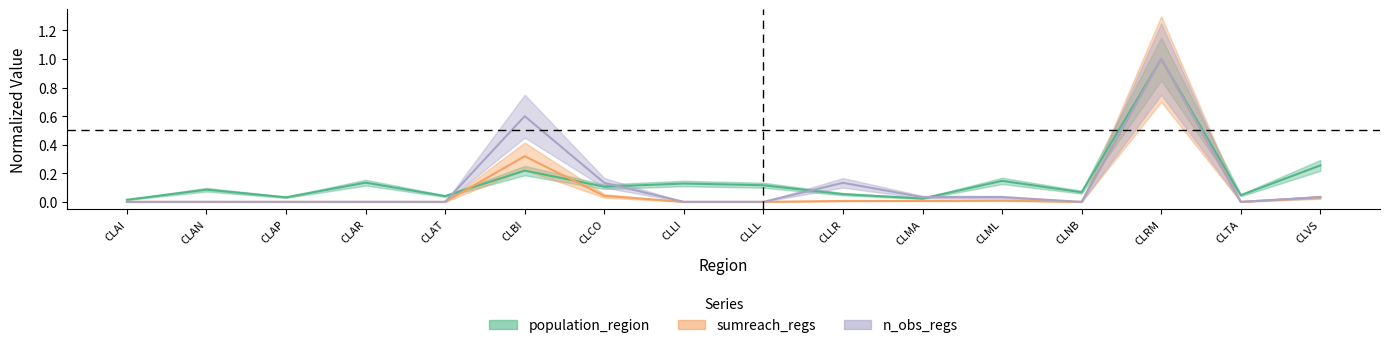

True or false: n_obs_regs and sumreach_regs cross at least once.

False